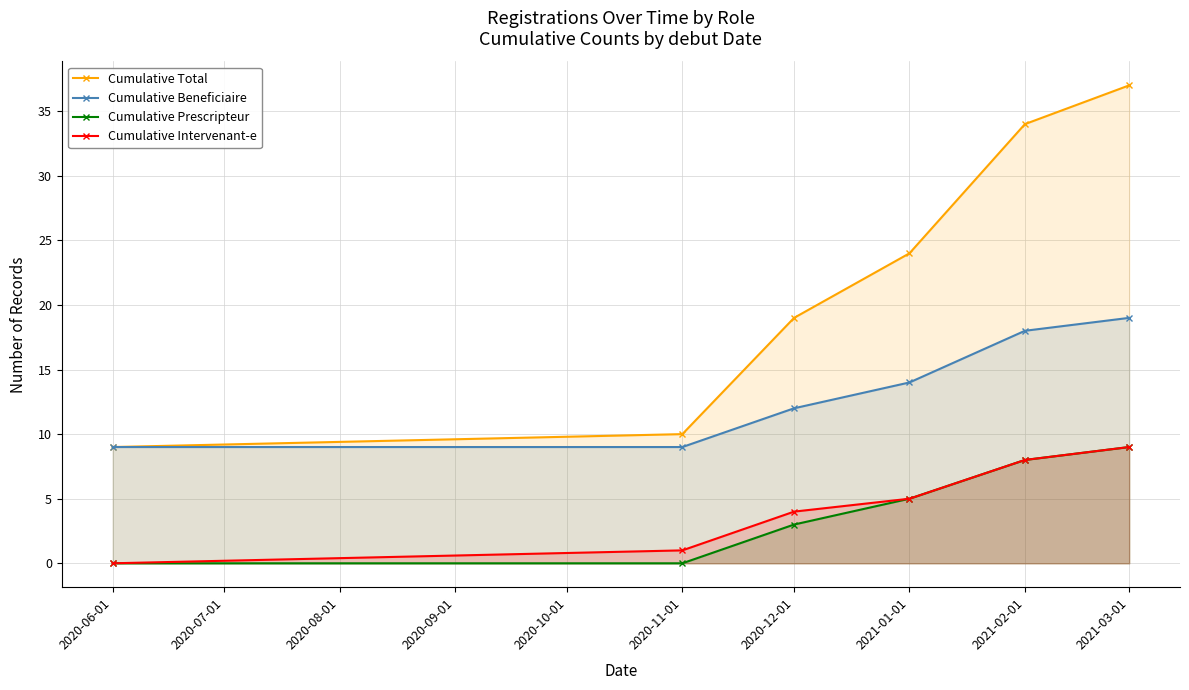

True or false: Cumulative Beneficiaire and Cumulative Total intersect in this chart.

False